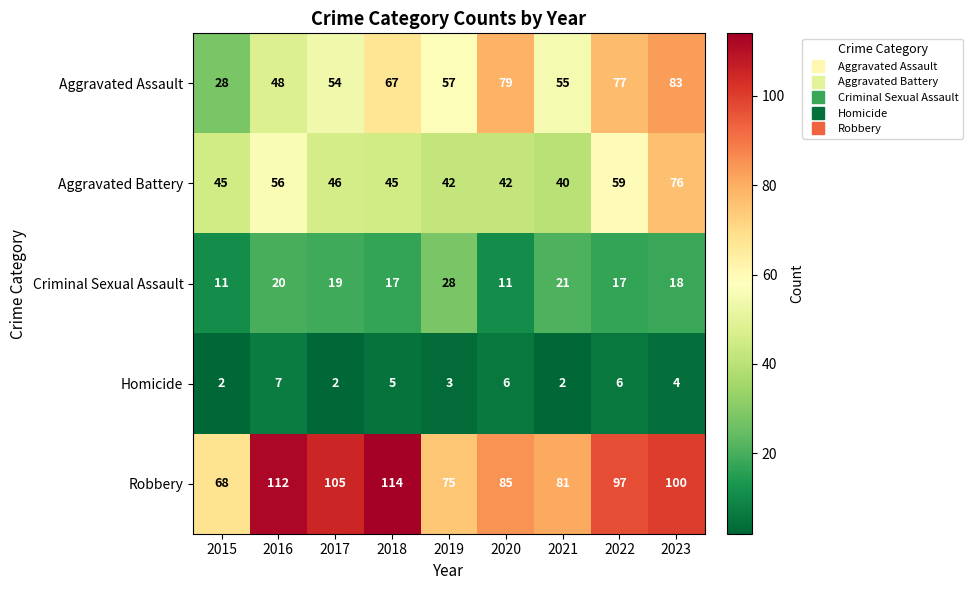

Count the number of categories in the chart.

9